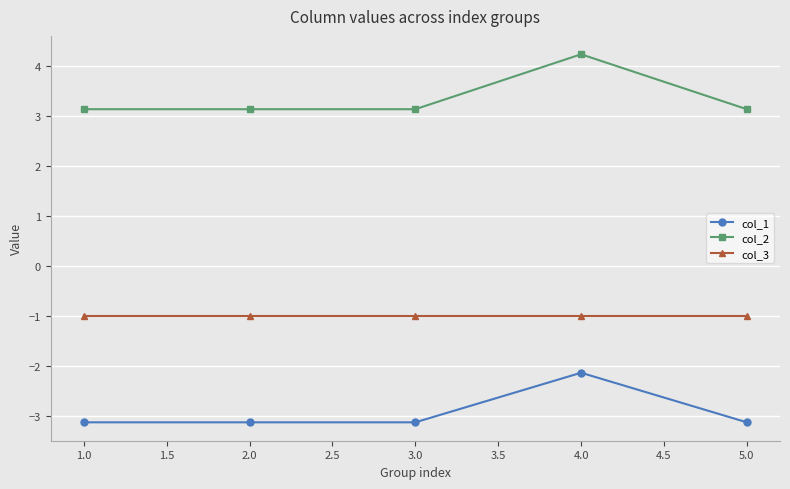

Rank the series by their average value, from highest to lowest.

col_2, col_3, col_1